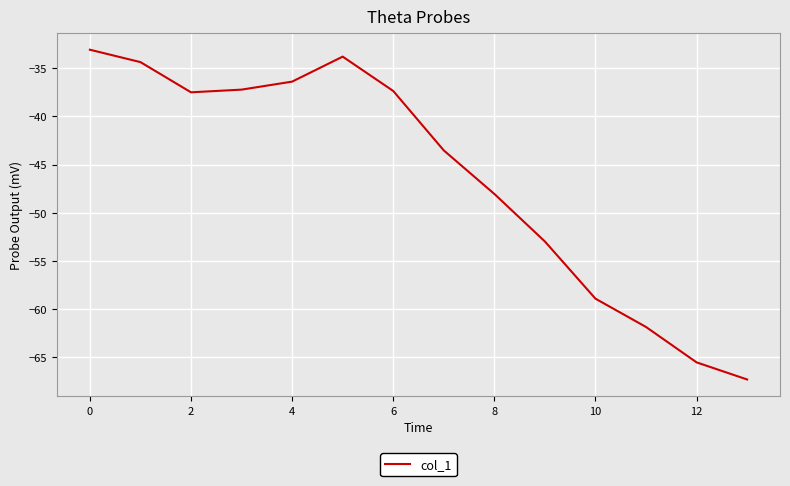

Count the number of values greater than -37.

4